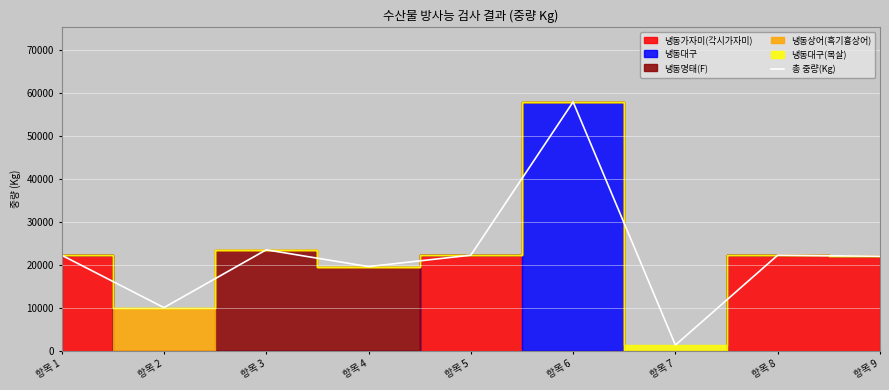

Reading left to right, what are all the values shown in this chart?

항목 1=22250	항목 2=10060	항목 3=23500	항목 4=19600	항목 5=22250	항목 6=57885	항목 7=1350	항목 8=22250	항목 9=22000